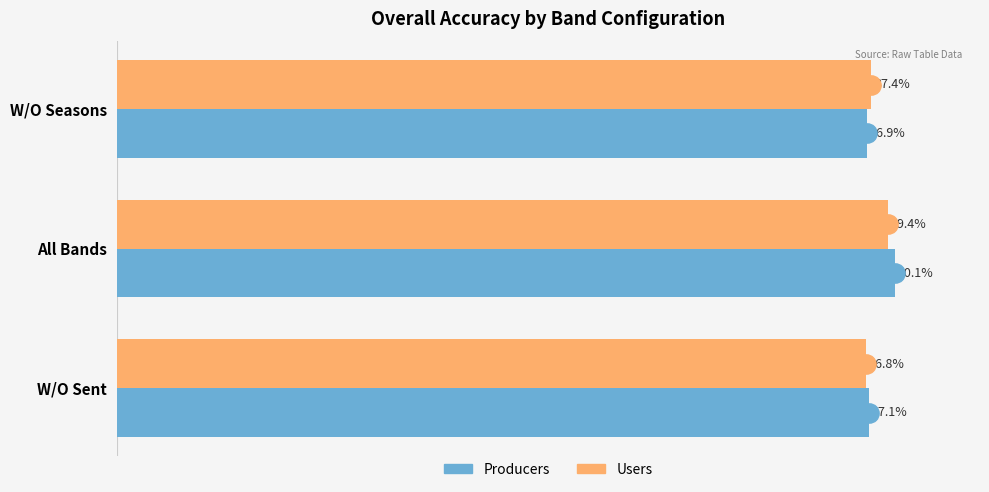

Which series changed the most between W/O Sent and All Bands?

Producers